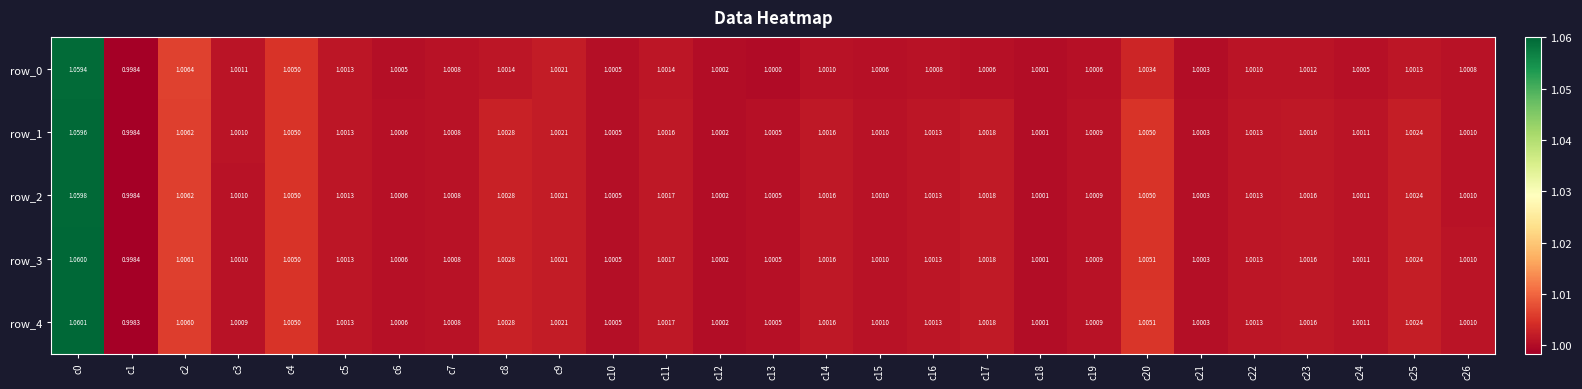

Rank the series by their maximum value, from lowest to highest.

row_0, row_1, row_2, row_3, row_4